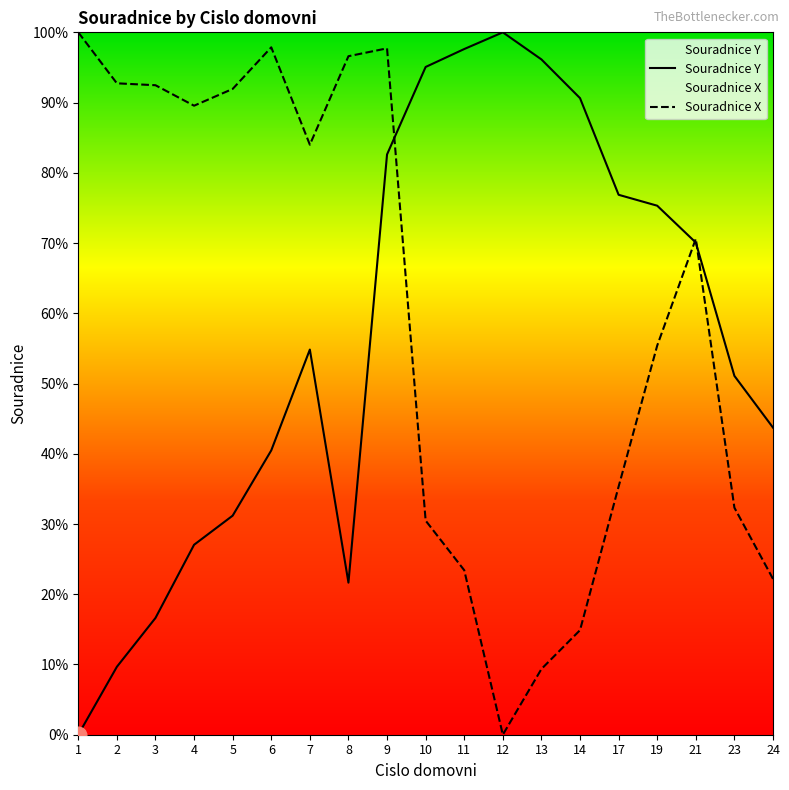

What is the maximum value shown in the chart?

100.0